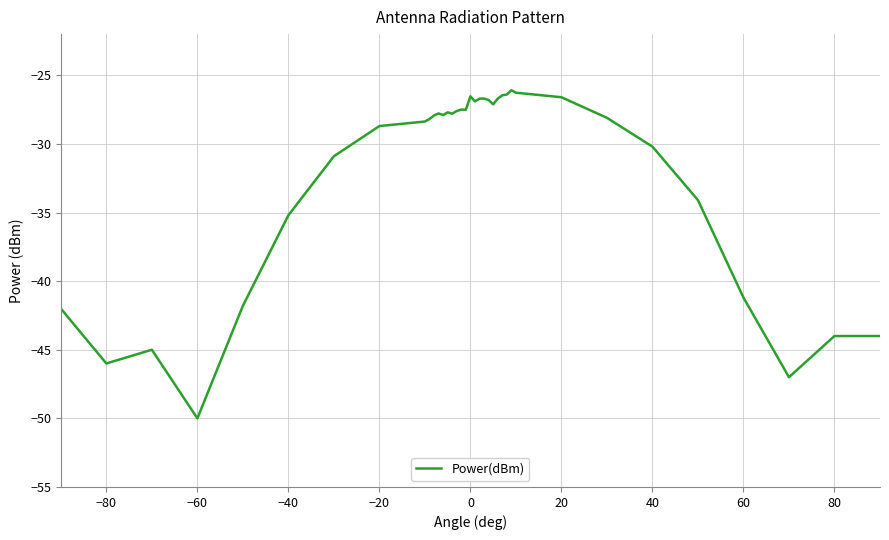

What is the difference between the maximum and minimum values?

23.9